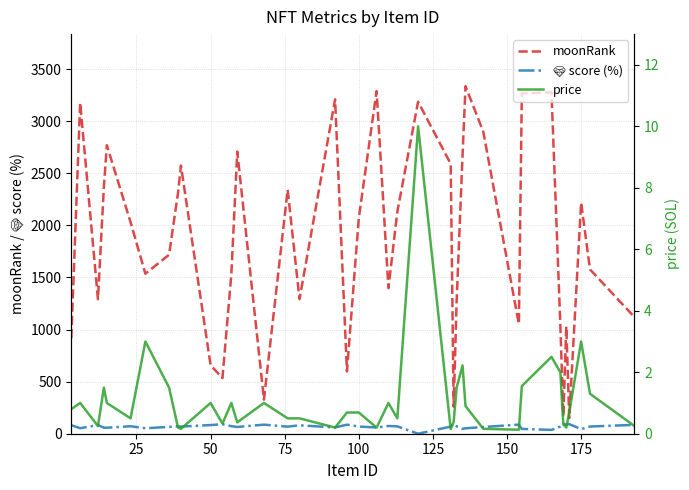

Is this an area chart (filled region under the line)?

No